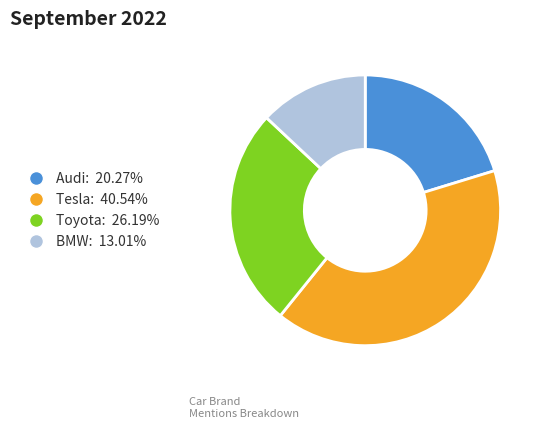

Do Audi and Toyota together represent more than half of the pie?

No